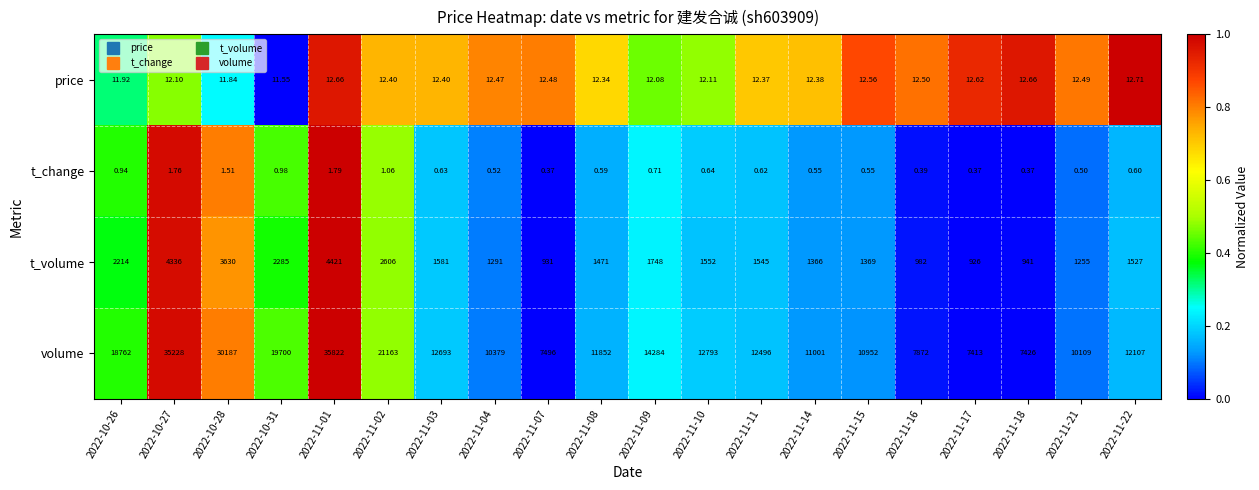

Between 2022-11-01 and 2022-11-21, which series saw the biggest shift?

volume